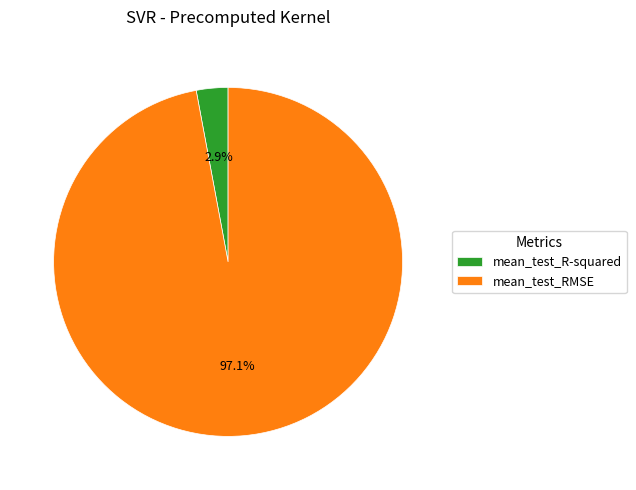

Count the number of slices in the pie.

2